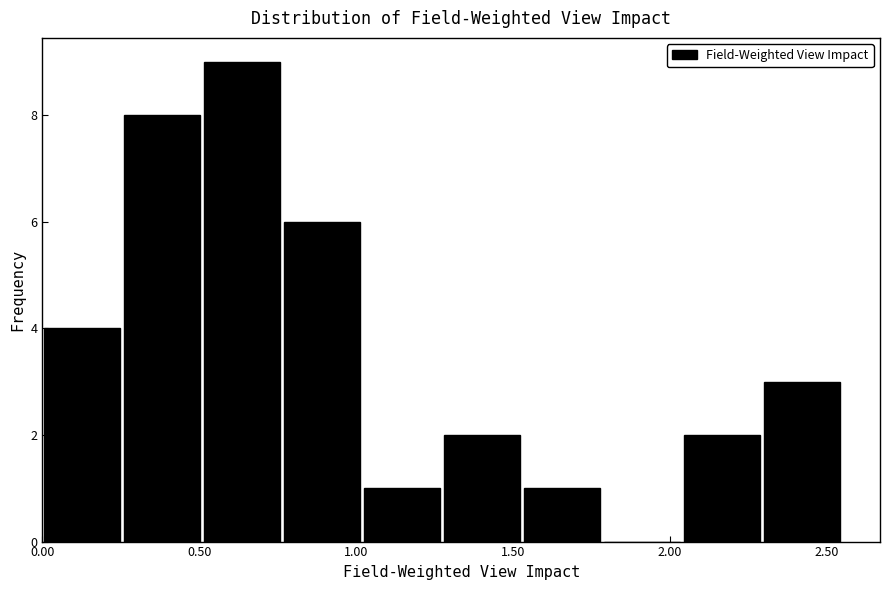

Which range on the x-axis has the tallest bar?

0.510 to 0.765